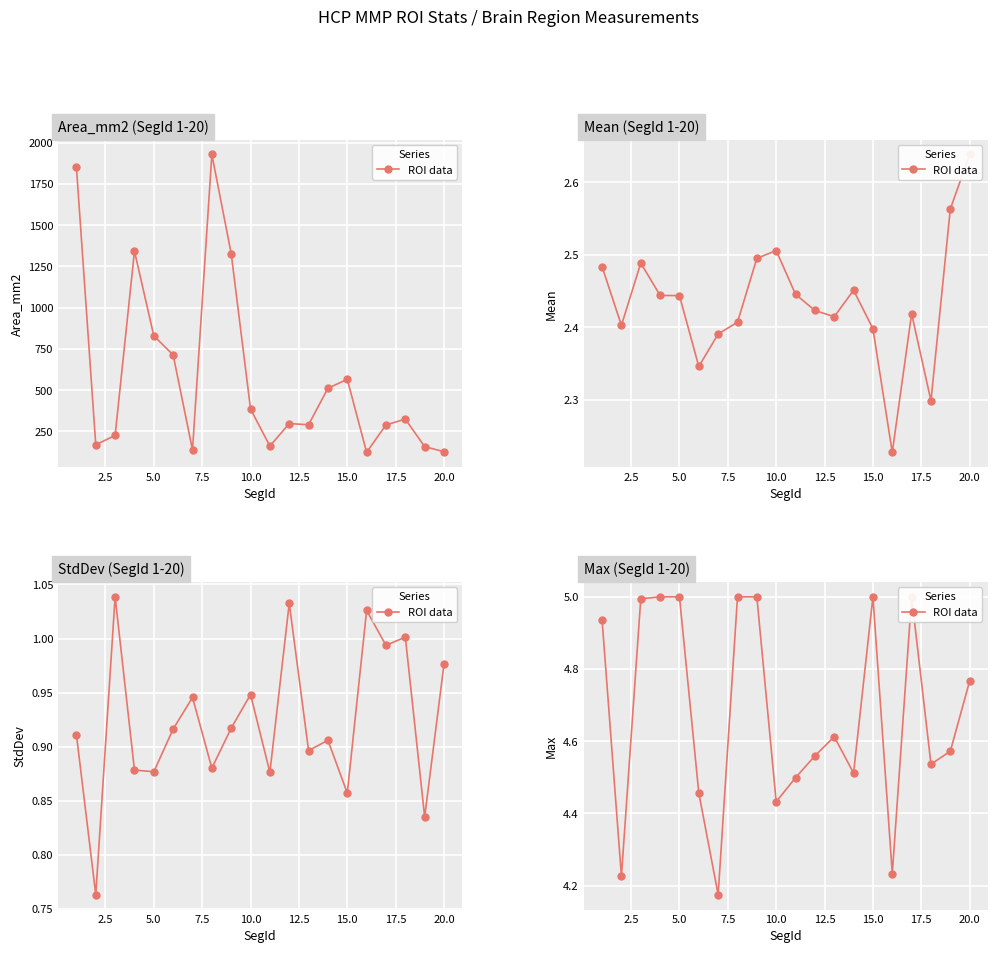

What is the minimum value shown in the chart?

4.2